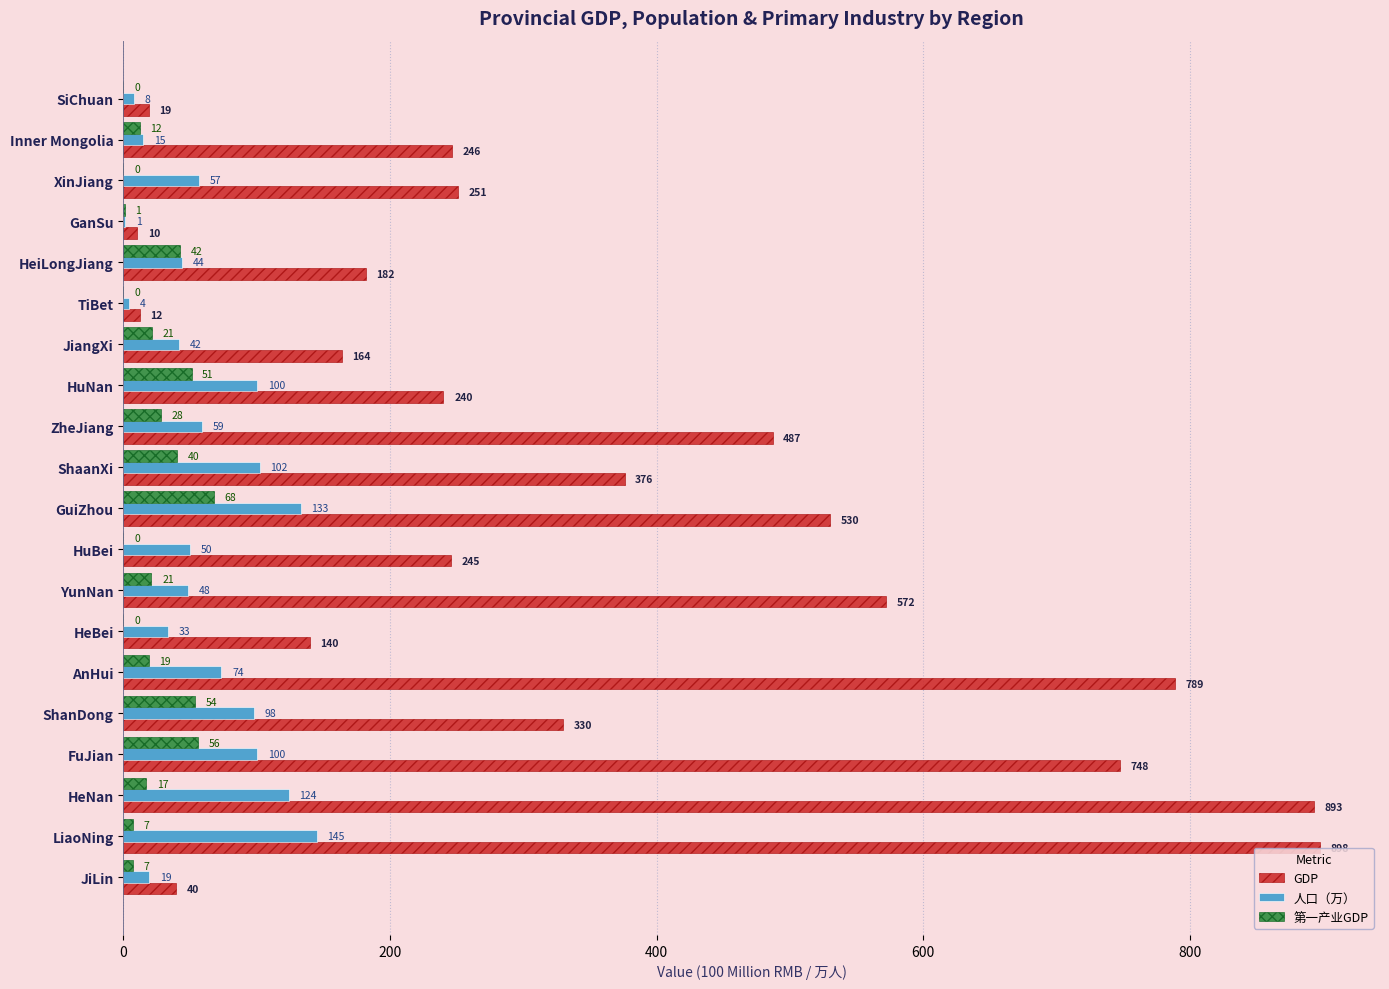

At which category is the sum across all series the highest?

LiaoNing